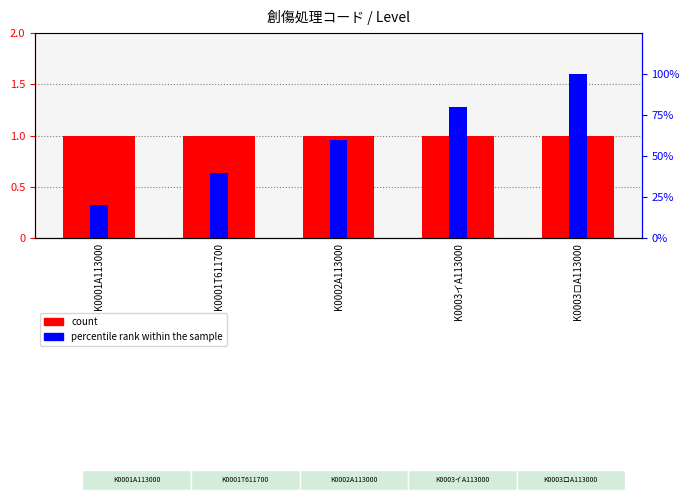

How many bars are there in each group?

2